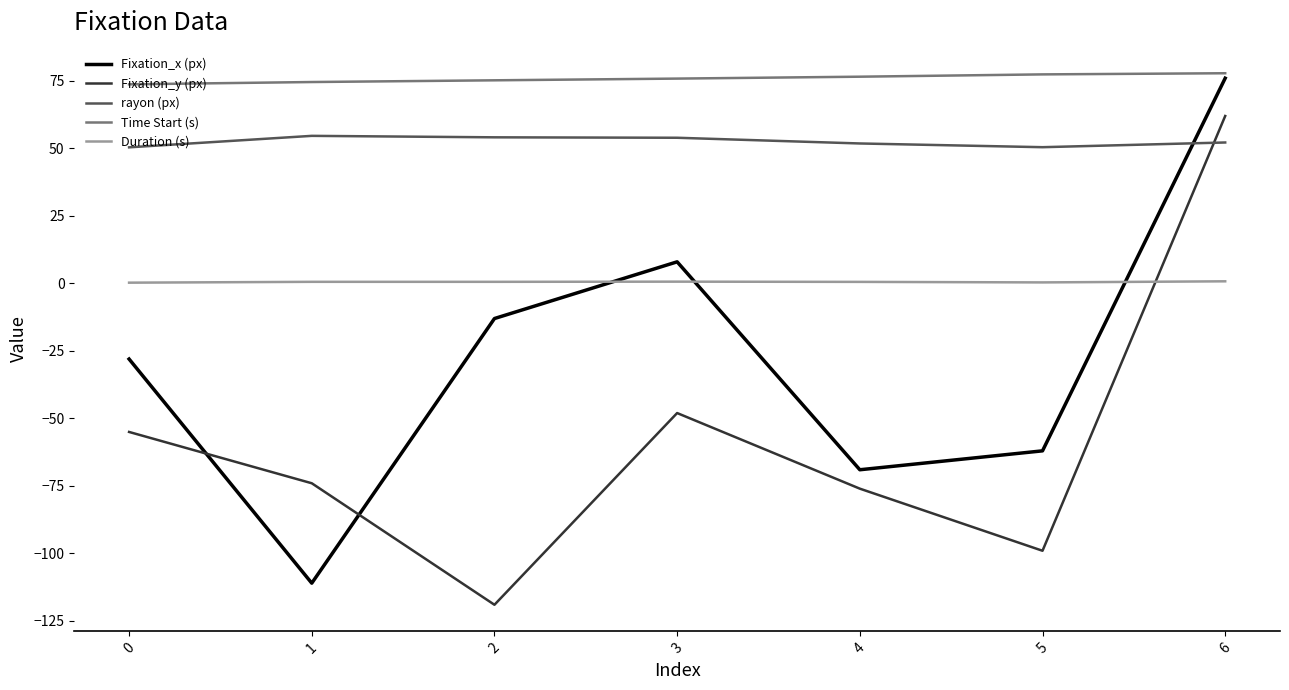

Is it true that Fixation_x (px) equals -62.0 at 5?

True